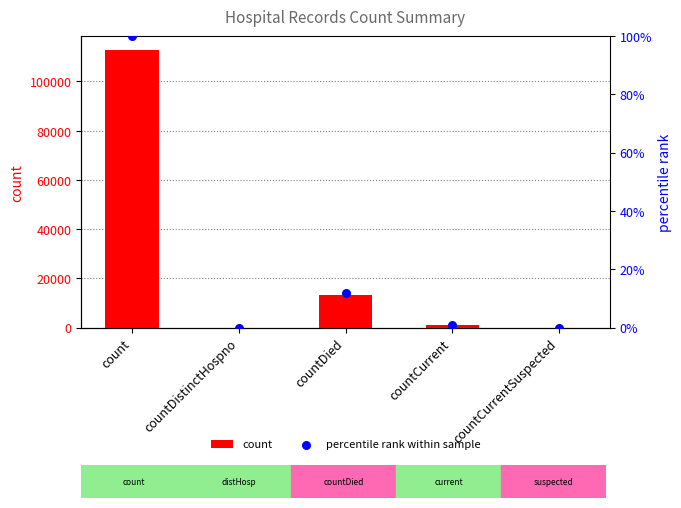

What are all the series names shown in the legend?

count, percentile rank within sample